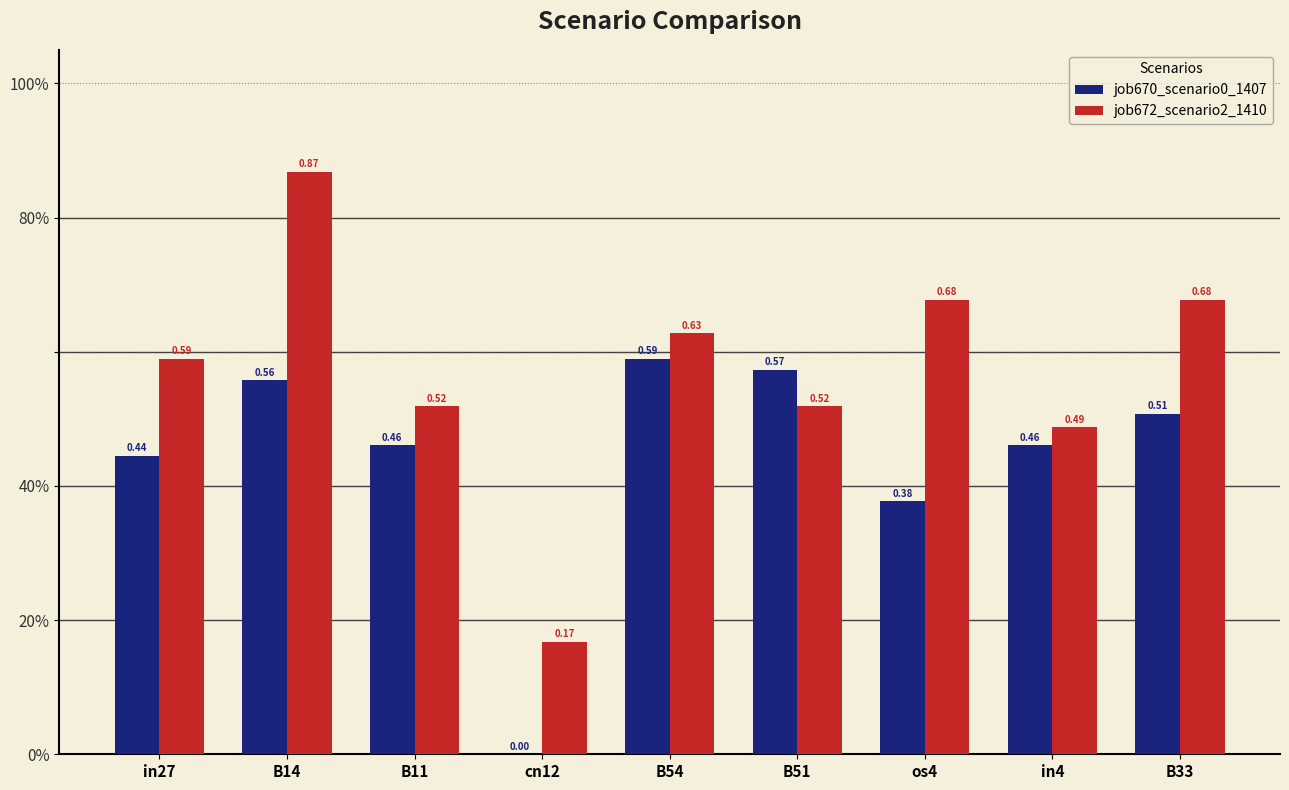

Is it true that job670_scenario0_1407 equals 0.2 at os4?

False